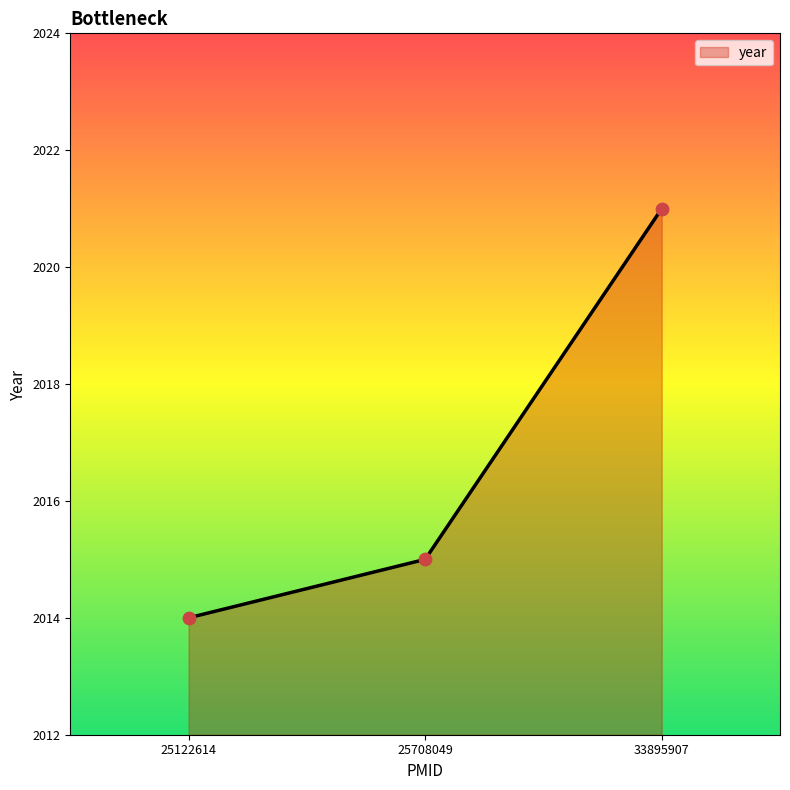

Which has a higher value, 25708049 or 25122614?

25708049